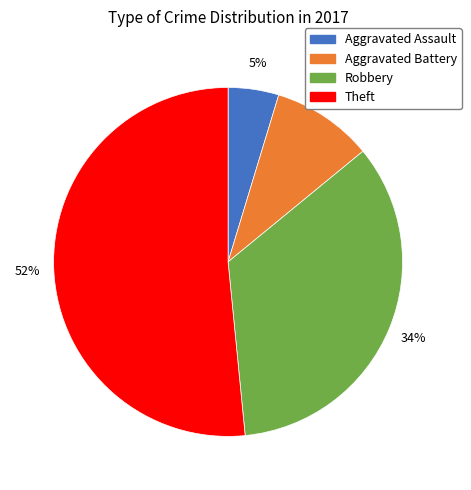

Do Aggravated Assault and Aggravated Battery together represent more than half of the pie?

No